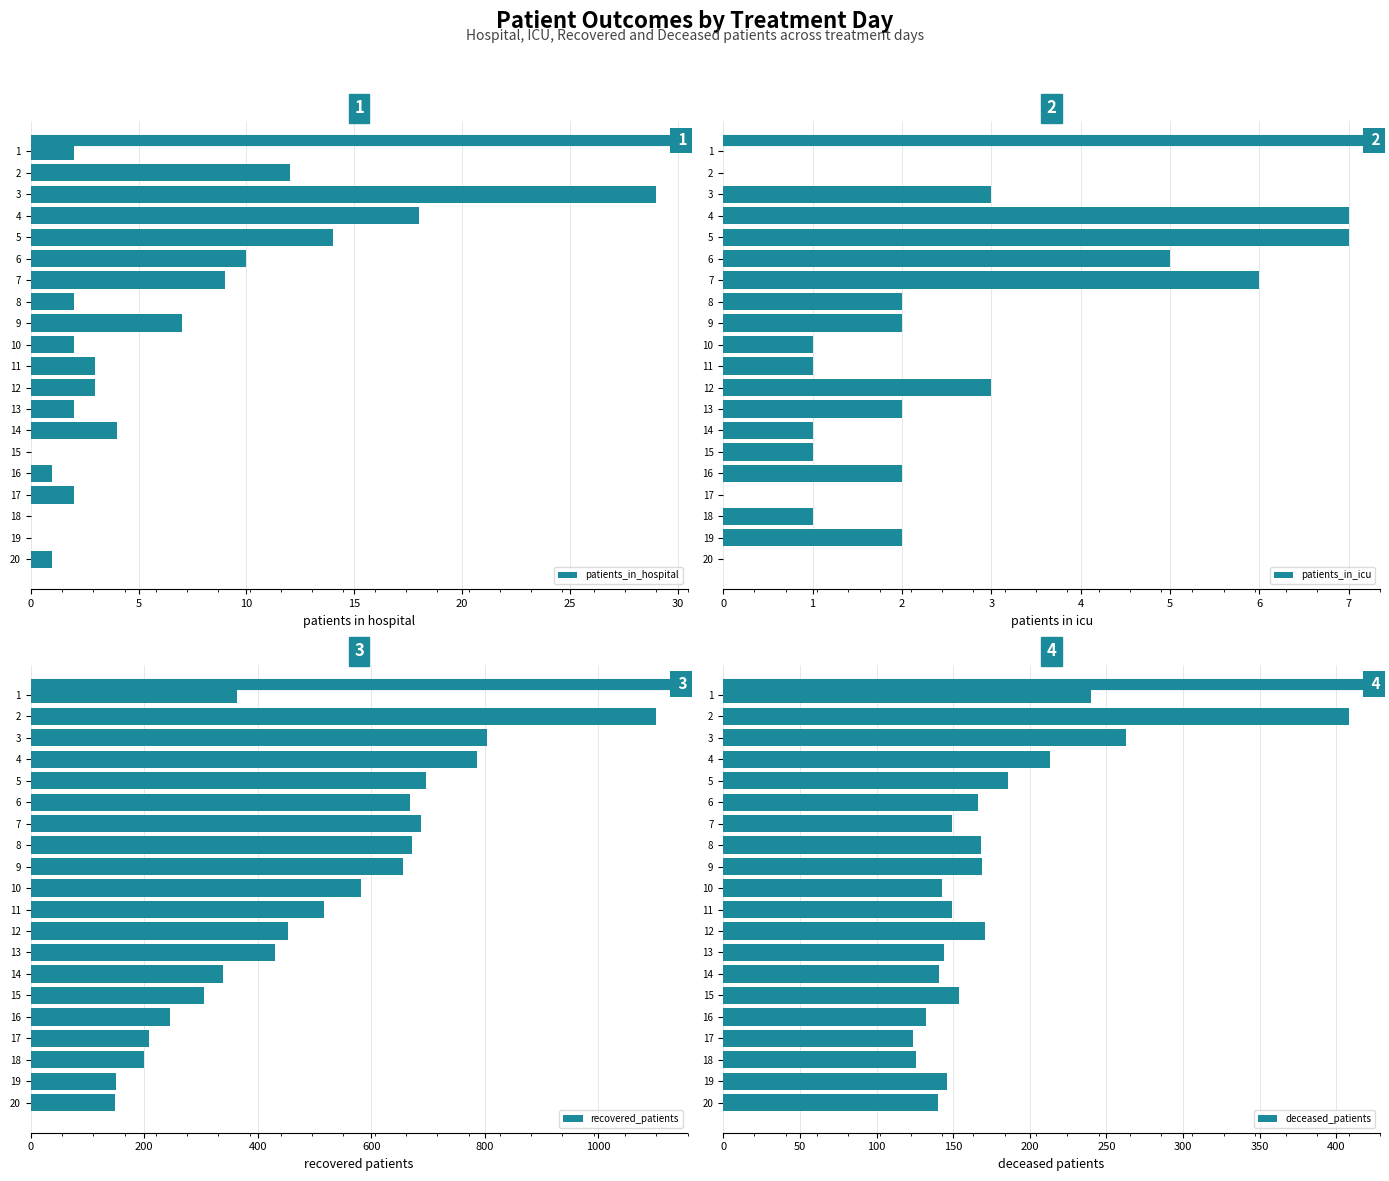

The patients_in_hospital series shows 16 at 19. True or false?

False